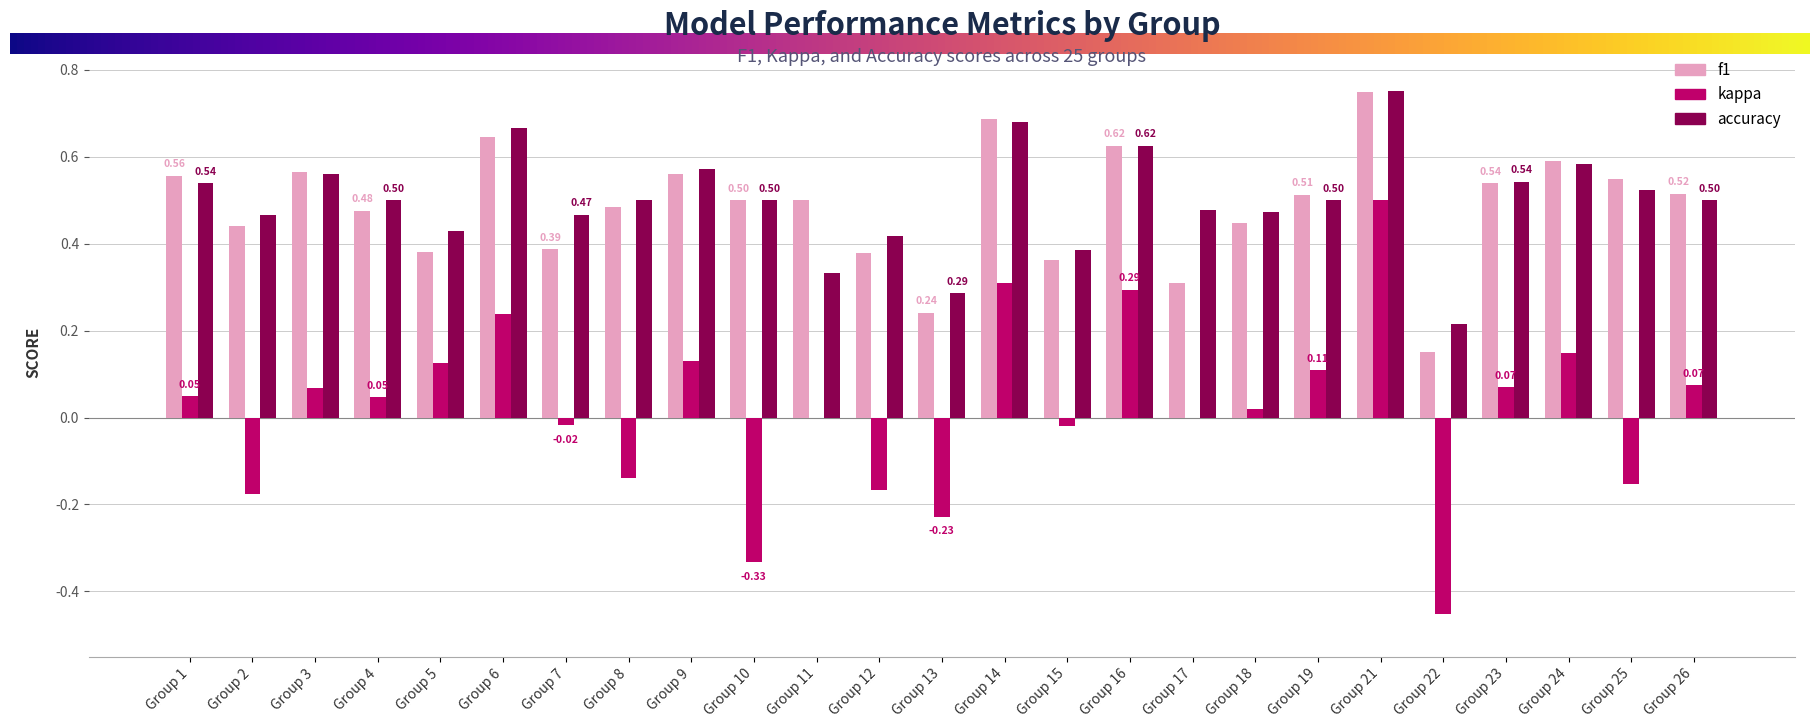

Where does the kappa series first go above 0?

Group 1